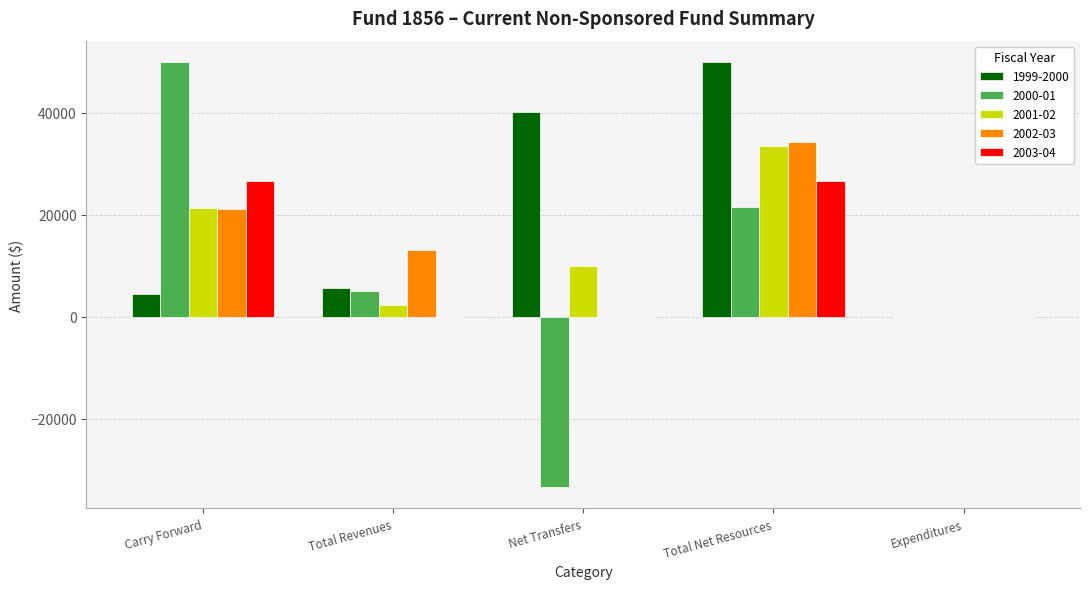

Which series changed the most between Carry Forward and Expenditures?

2000-01